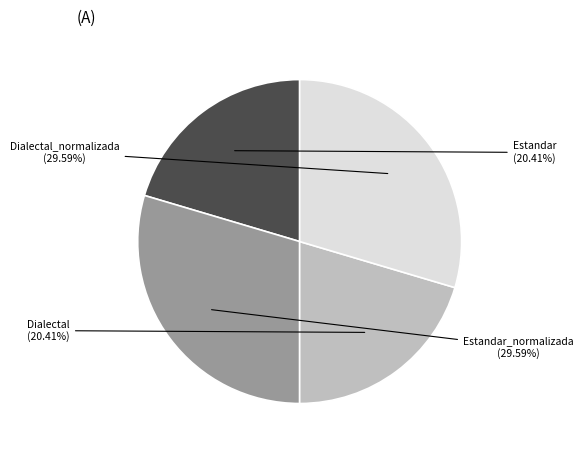

To the nearest percent, what is the average slice percentage?

25%